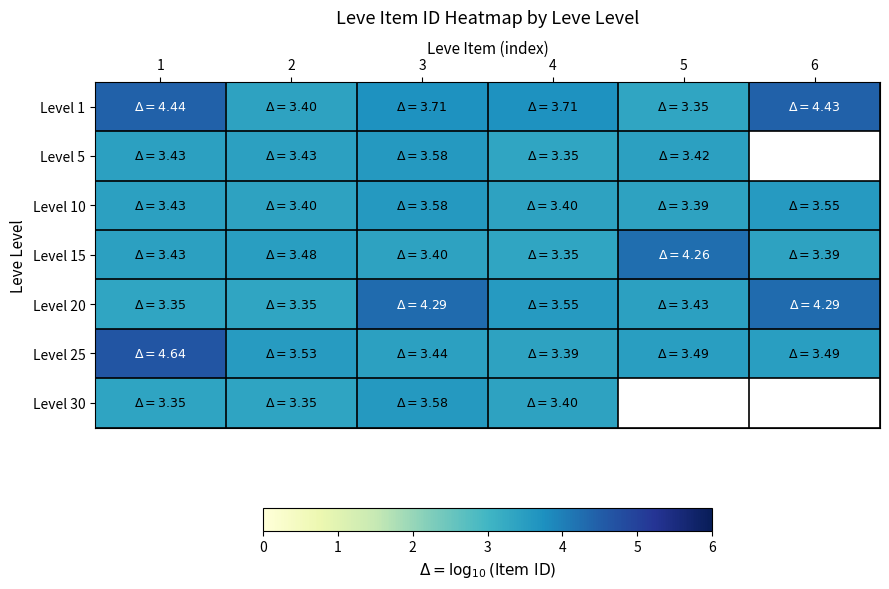

At how many categories does at least one series exceed 4?

4